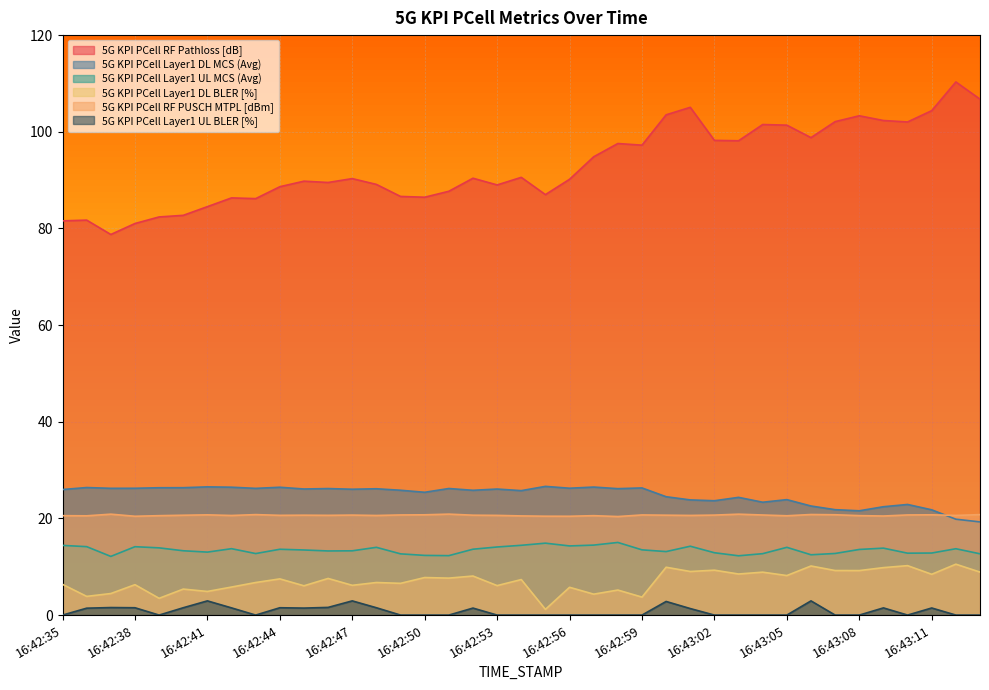

The value of 5G KPI PCell RF PUSCH MTPL [dBm] at 16:42:39 is 33.0. True or false?

False